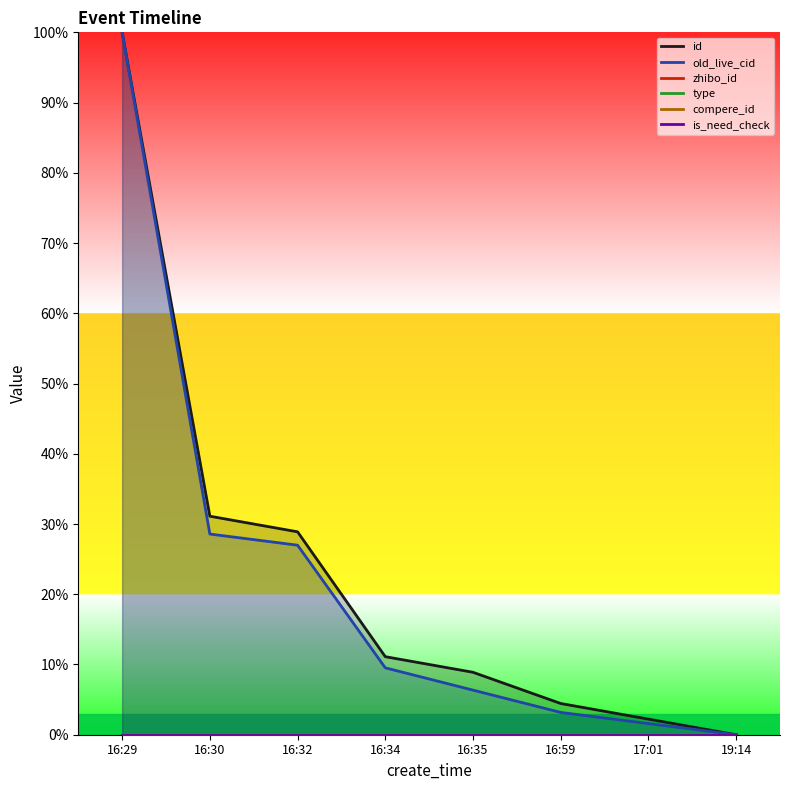

What is the greatest value displayed?

100.0